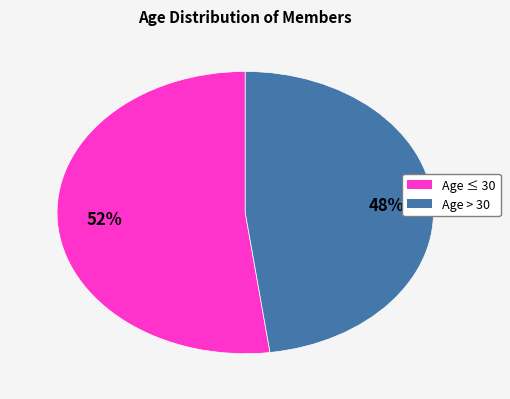

To the nearest percent, what is the difference between the largest and smallest slice percentages?

4%